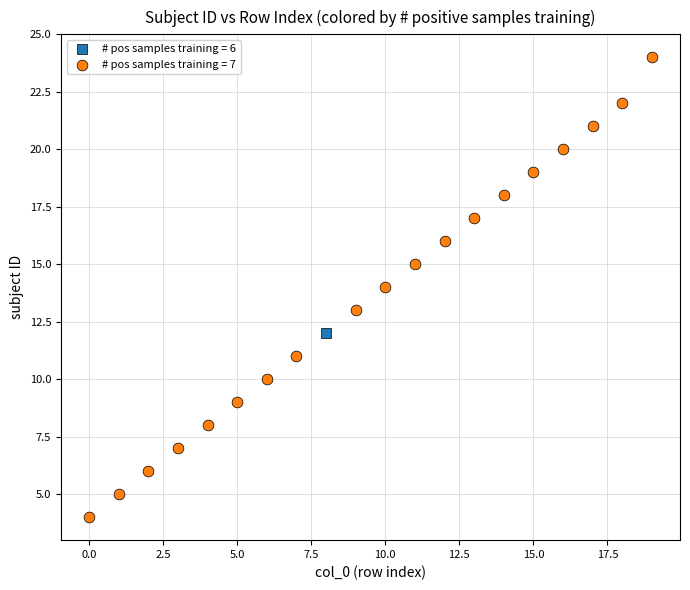

What are all the series names shown in the legend?

# pos samples training = 6, # pos samples training = 7